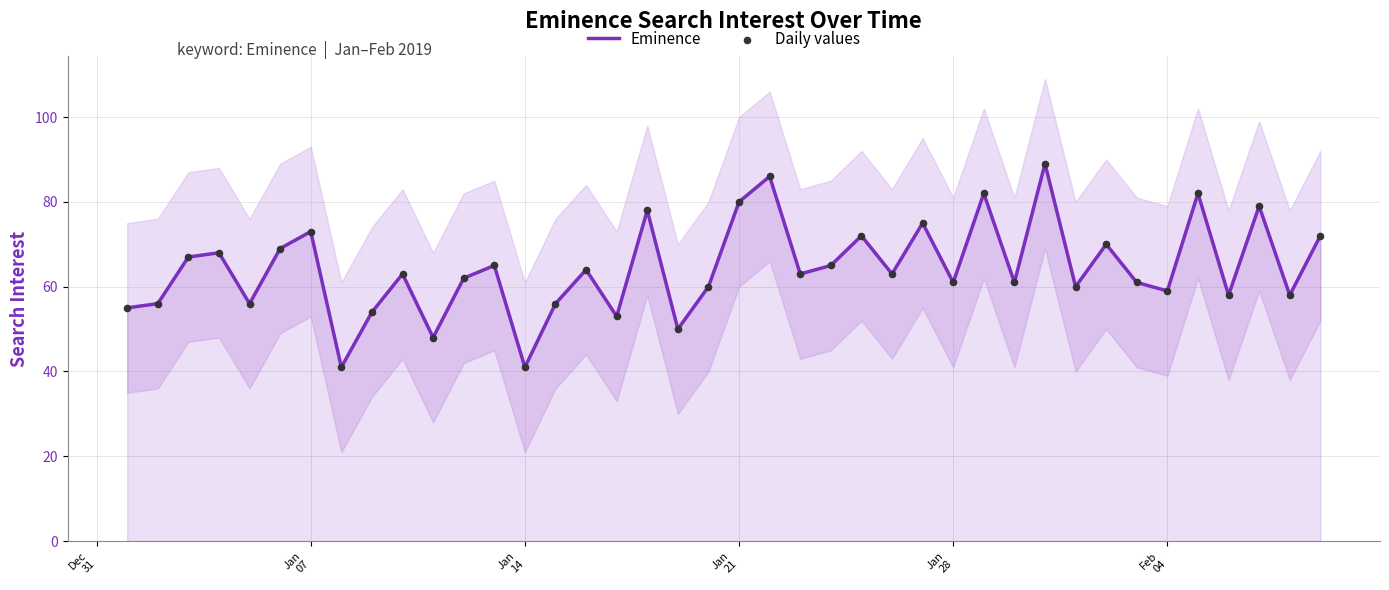

Which series reaches the maximum Y coordinate?

Eminence